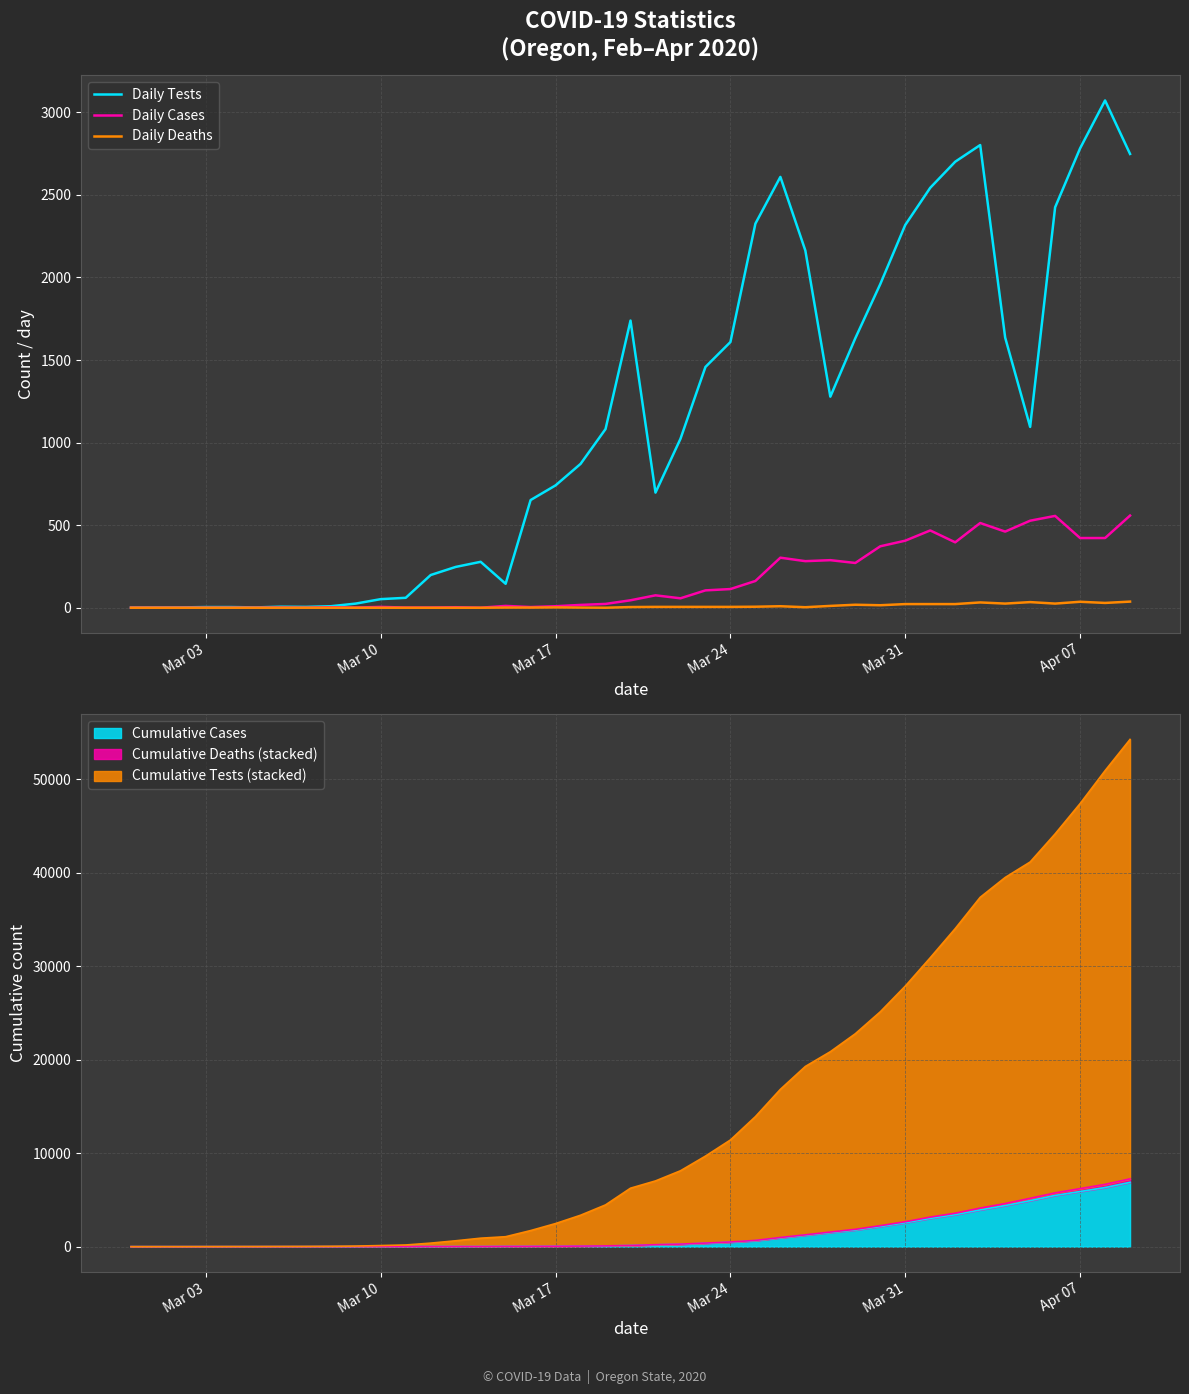

Which series has the widest spread of values?

Daily Tests